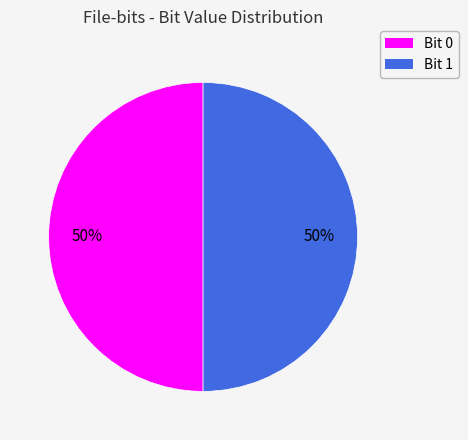

To the nearest percent, what is the average slice percentage?

50%